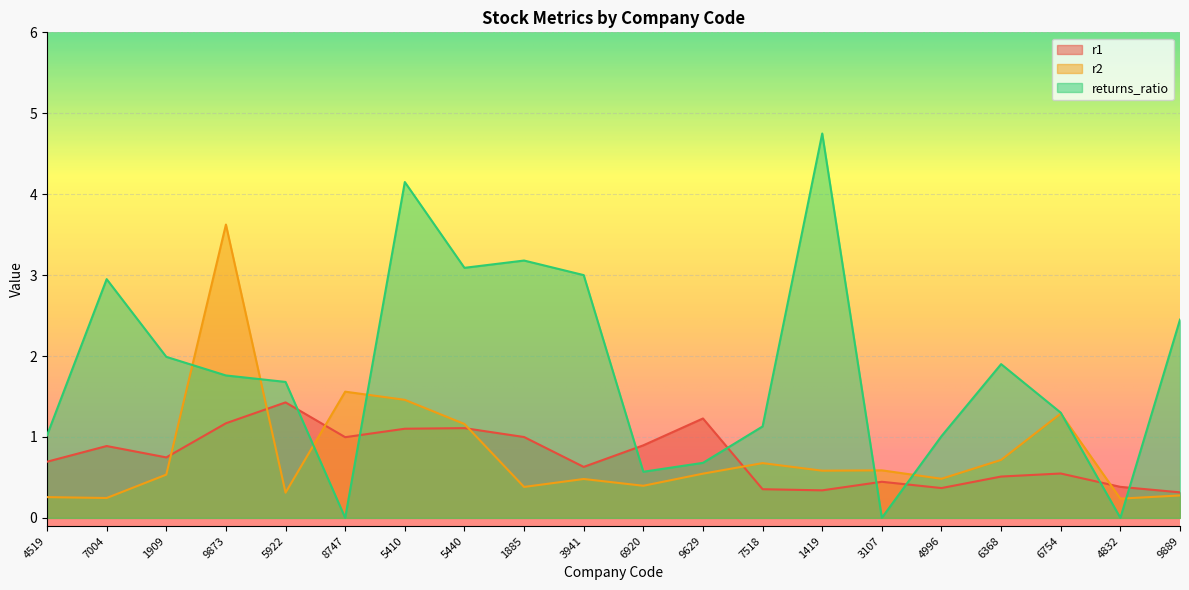

Which series ends up on top after the final intersection of returns_ratio and r1?

returns_ratio